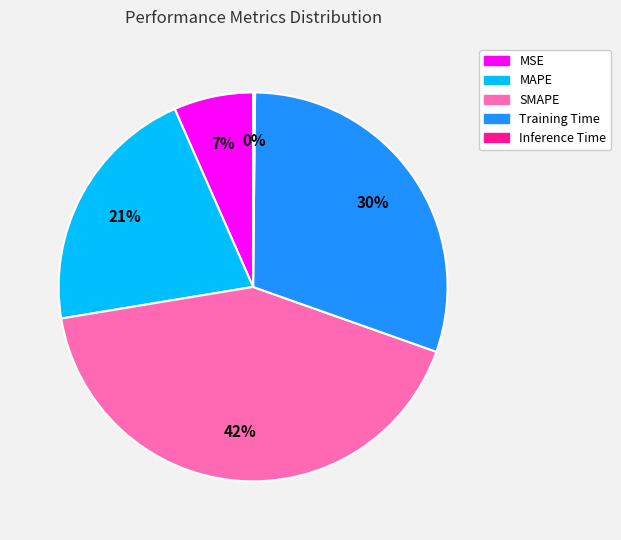

Which category has the biggest portion of the pie?

SMAPE